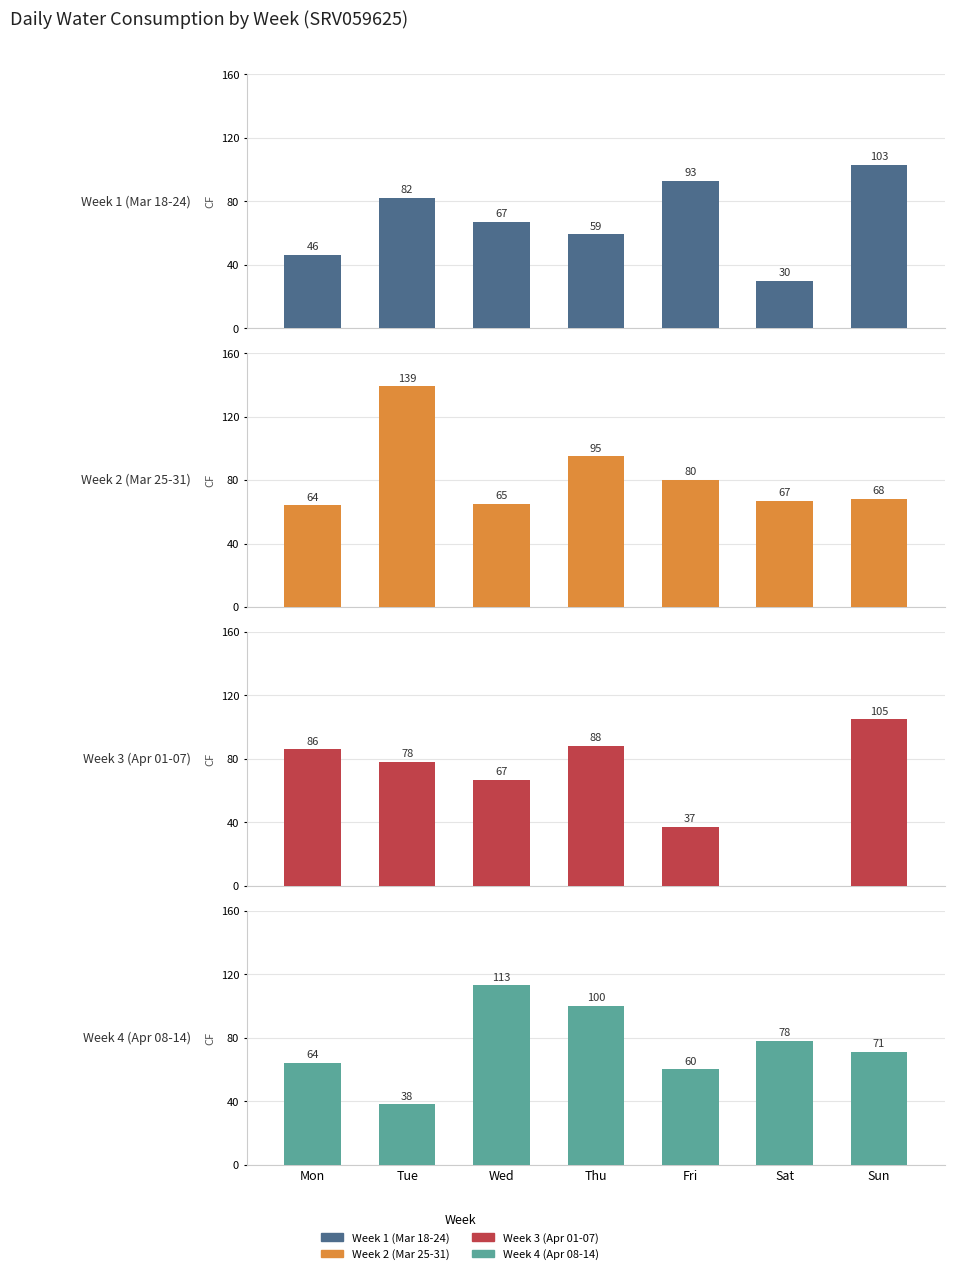

List the series in order of their overall mean, highest first.

Week 2 (Mar 25-31), Week 4 (Apr 08-14), Week 1 (Mar 18-24), Week 3 (Apr 01-07)